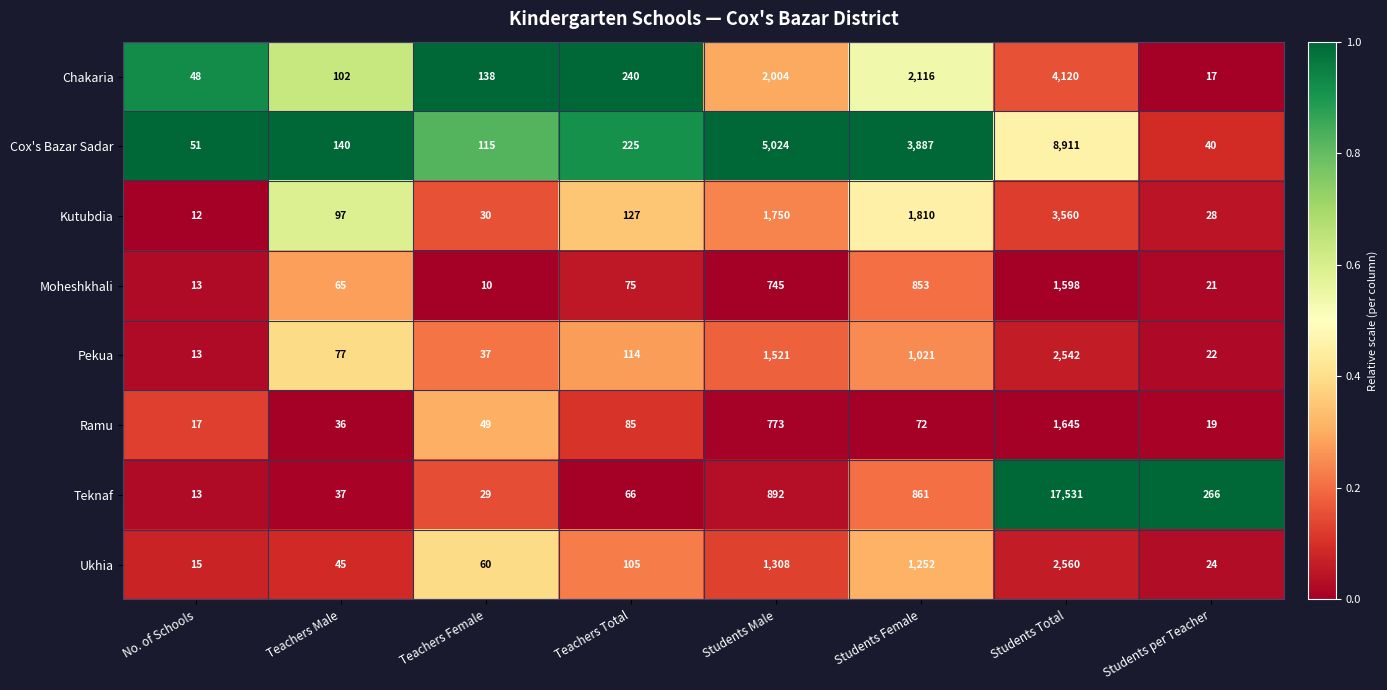

What is the difference between the second highest and second lowest values in the Ukhia series?

1284